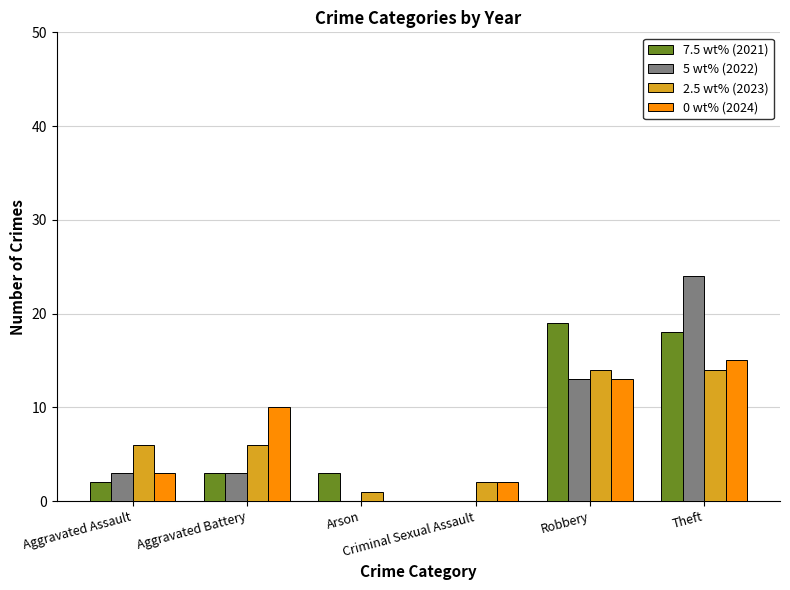

What is the maximum value shown in the chart?

24